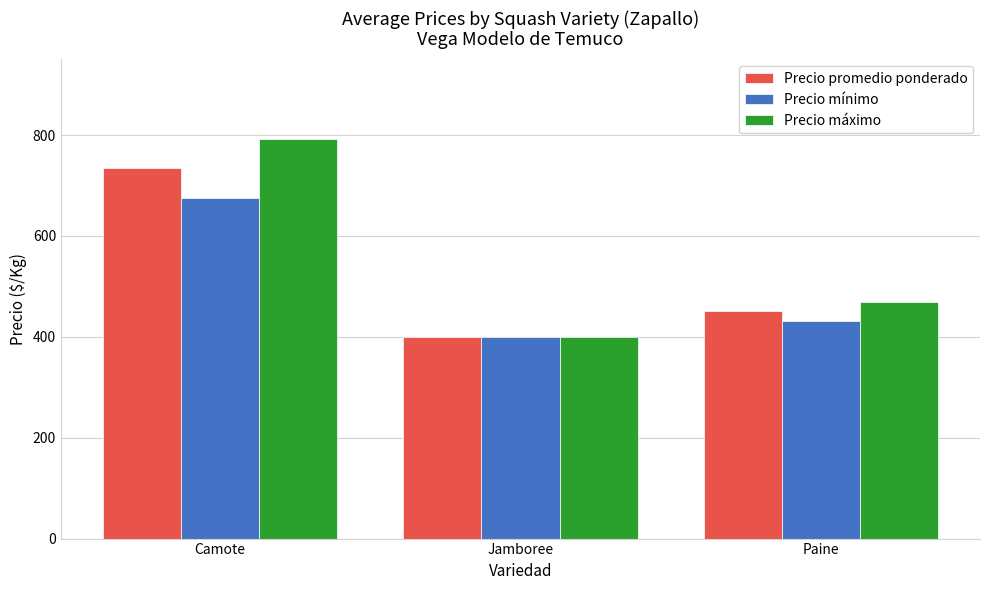

What are all the series names shown in the legend?

Precio promedio ponderado, Precio mínimo, Precio máximo